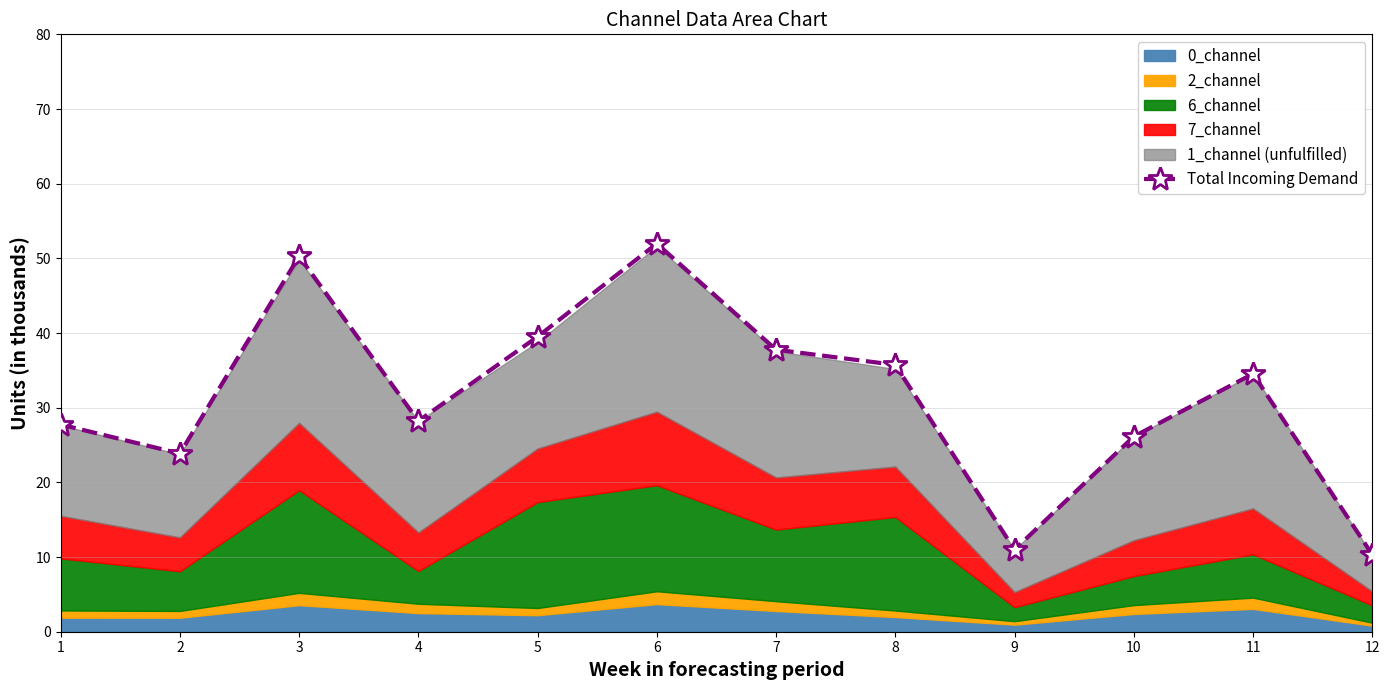

List the labels in order of value, largest first.

6, 3, 5, 7, 8, 11, 4, 1, 10, 2, 9, 12